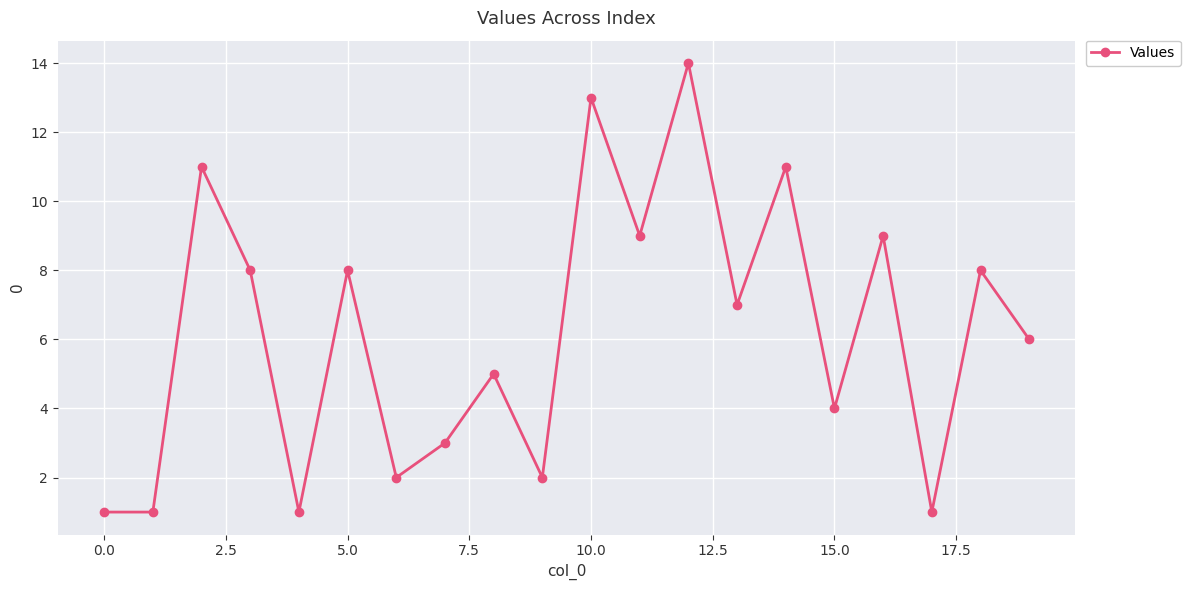

Reading left to right, transcribe all the data shown in this chart.

1	1	11	8	1	8	2	3	5	2	13	9	14	7	11	4	9	1	8	6